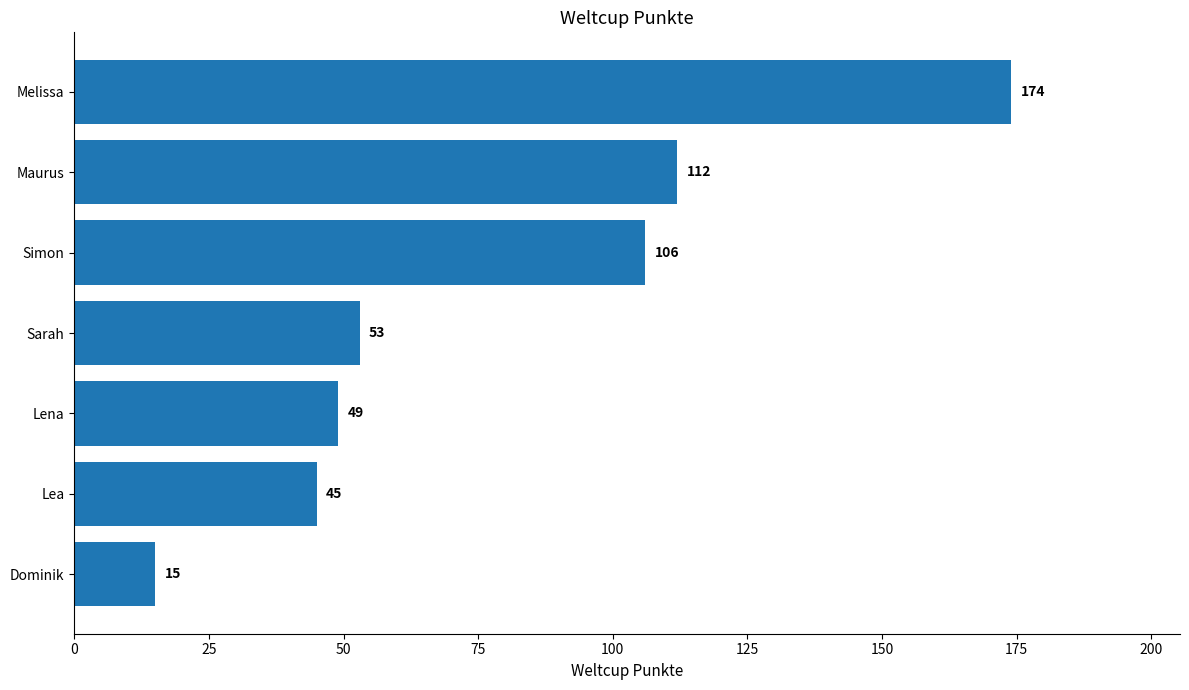

The chart shows a value of 112 at Maurus. True or false?

True